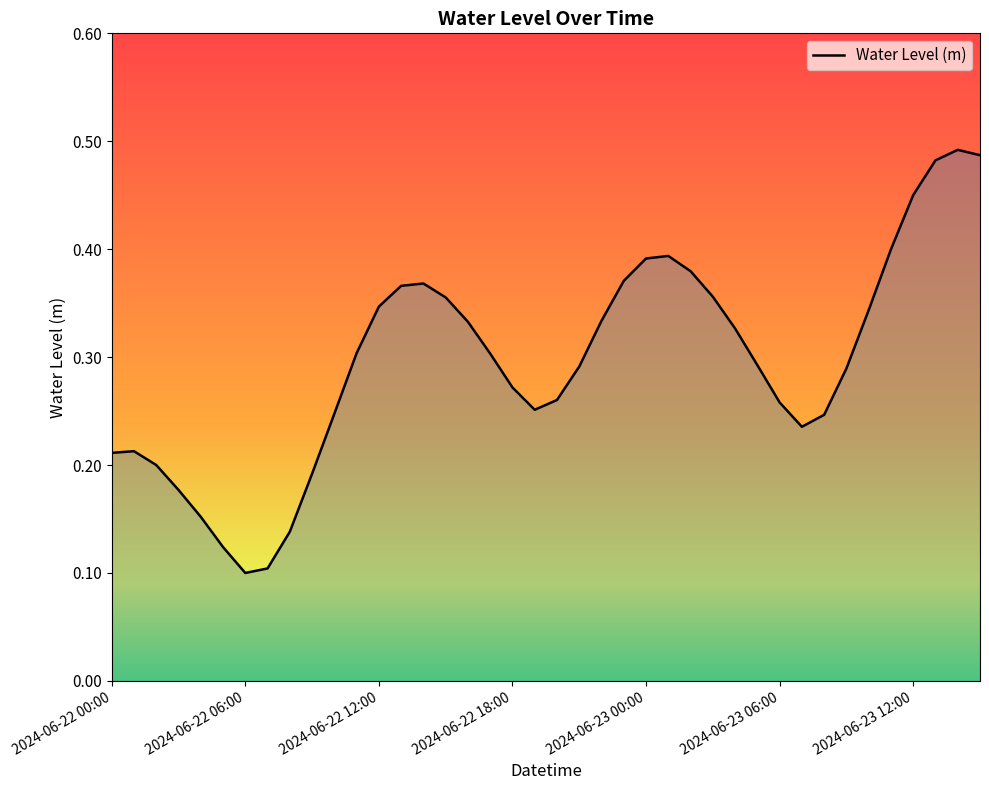

Does the chart have visible grid lines?

No